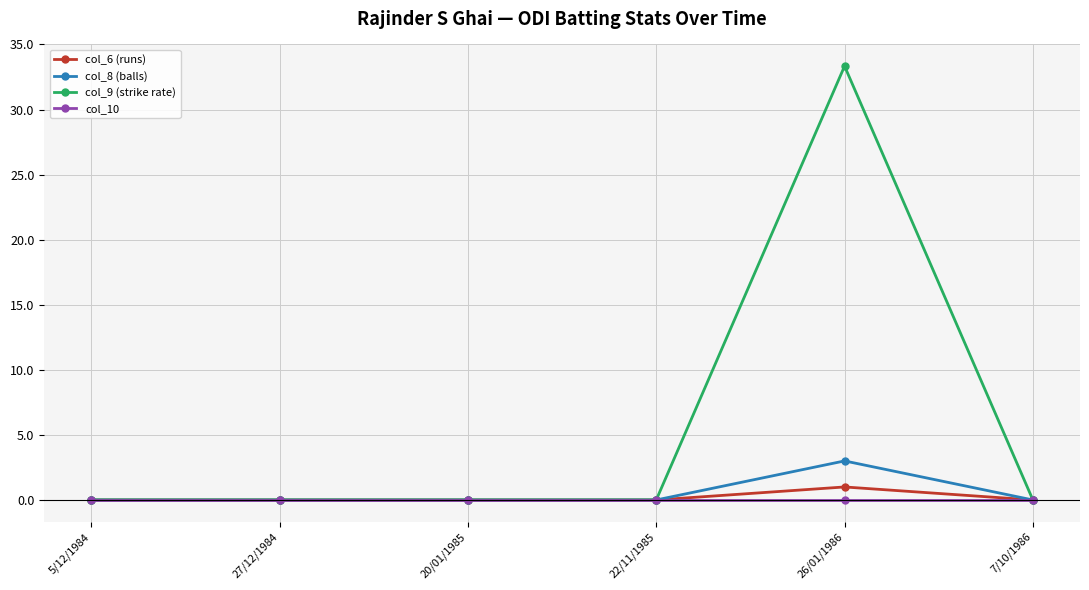

Which series has the largest total across all categories?

col_9 (strike rate)